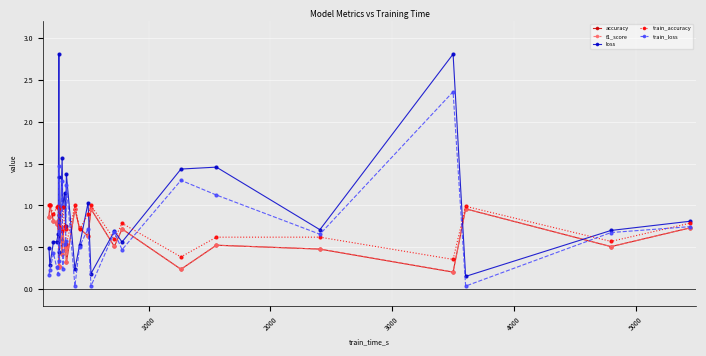

Which series has the largest total across all categories?

loss